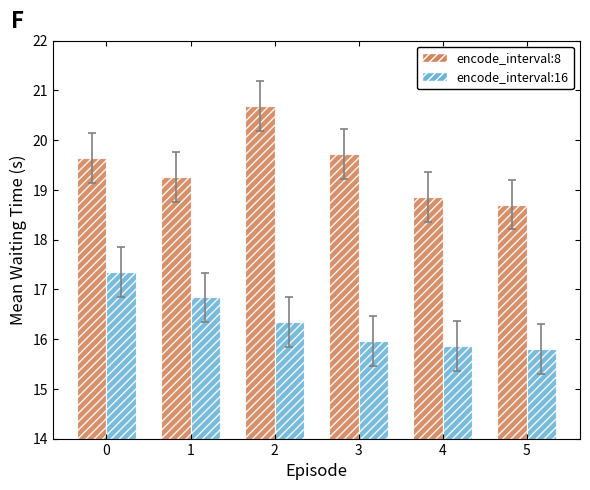

What are all the series names shown in the legend?

encode_interval:8, encode_interval:16